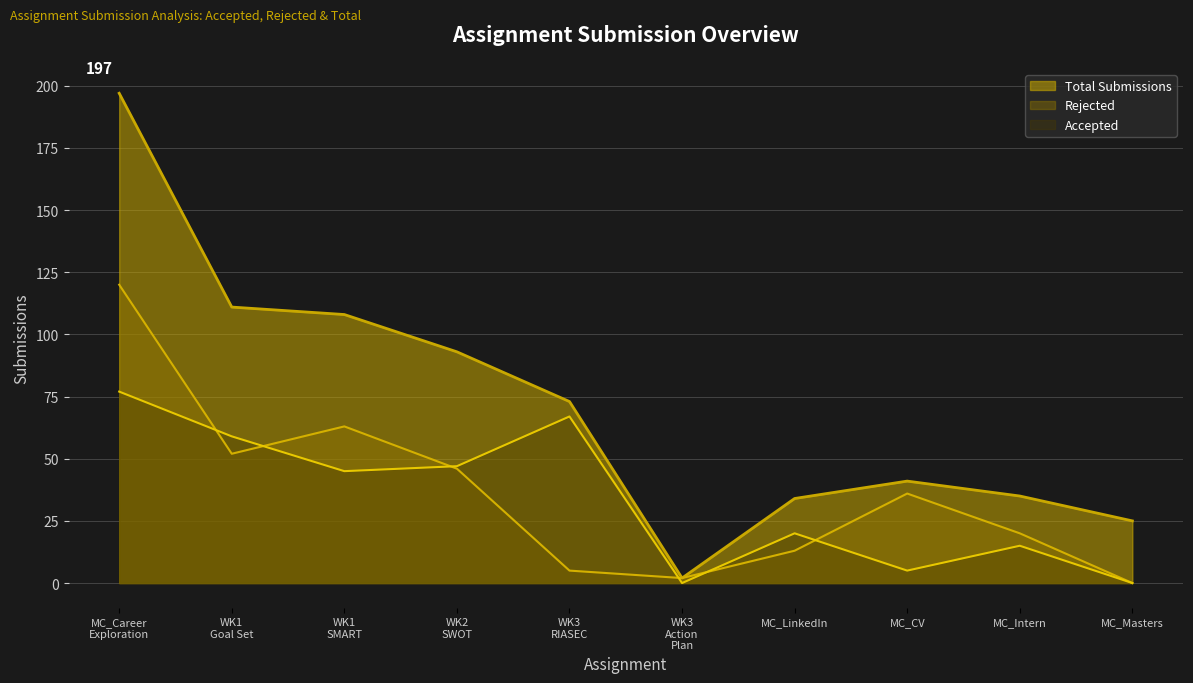

What are all the series names shown in the legend?

Total Submissions, Rejected, Accepted